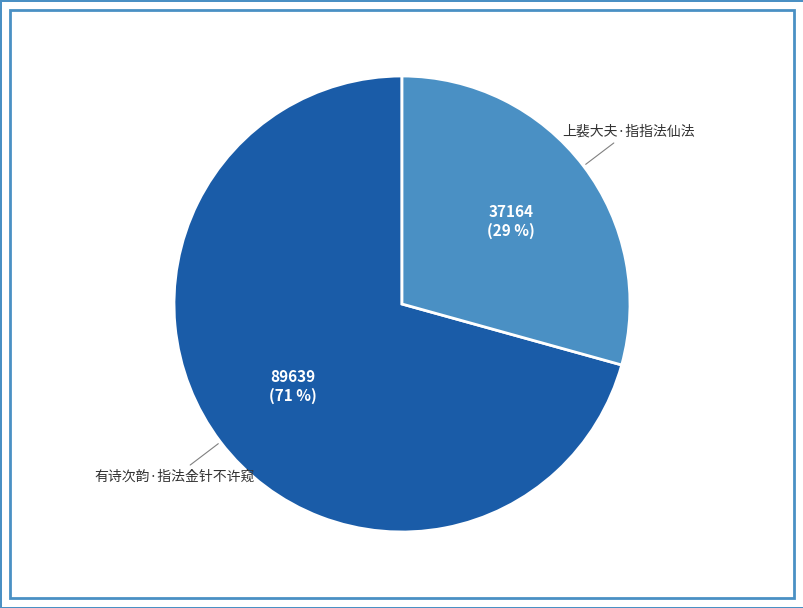

What is the majority slice?

有诗次韵·指法金针不许窥